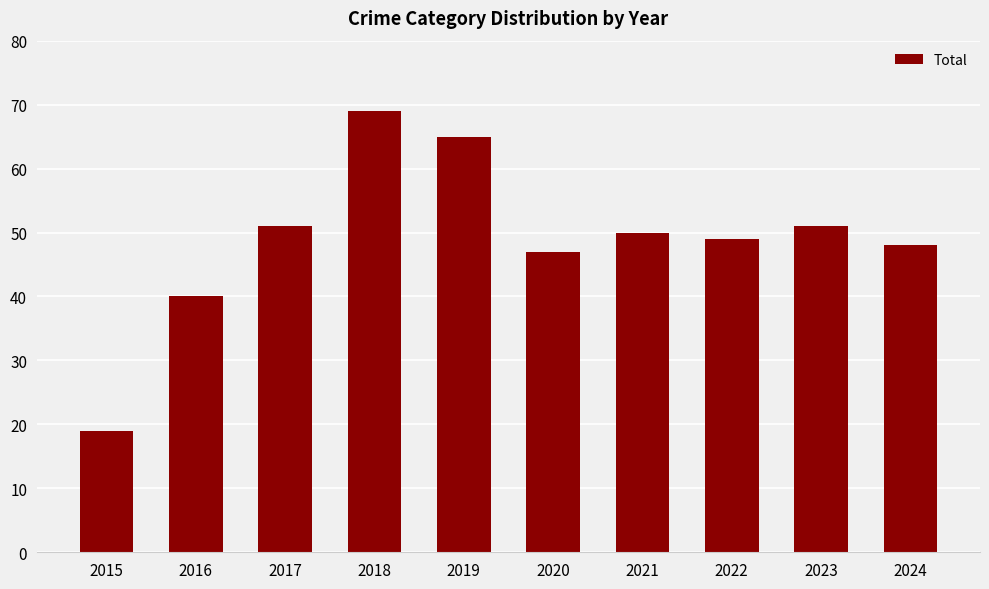

What is the change in value from 2015 to 2022?

+30